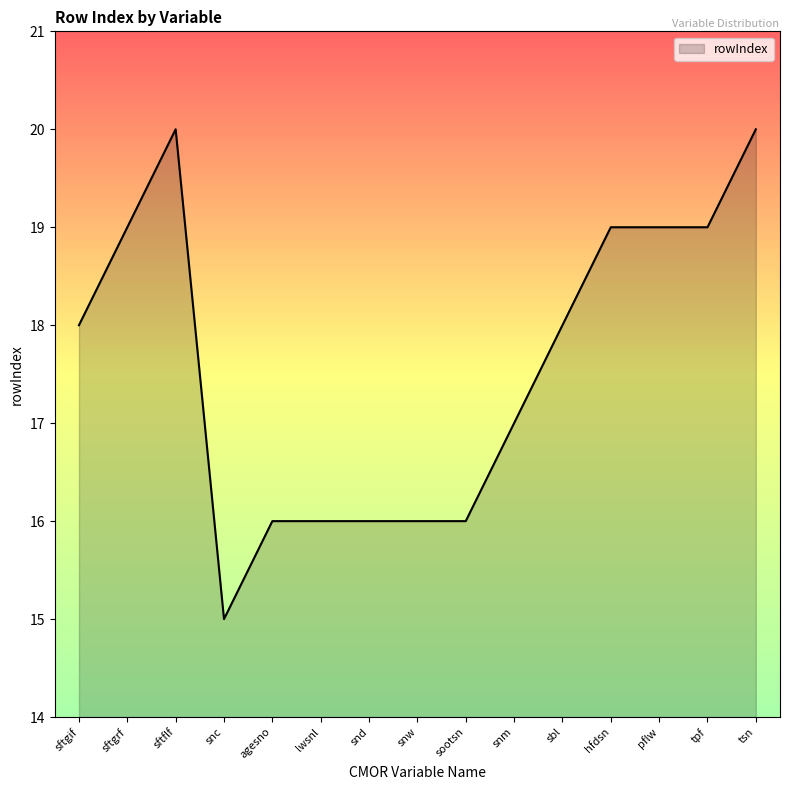

What position from the left is snm?

10